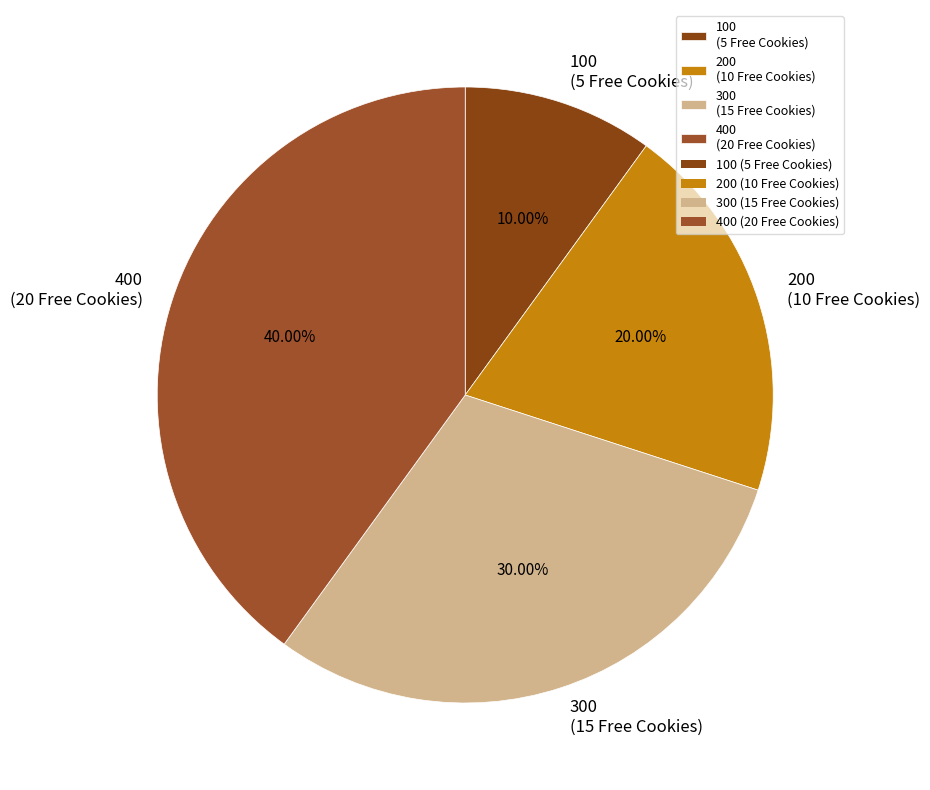

To the nearest percent, what percentage of the pie is 100?

10%